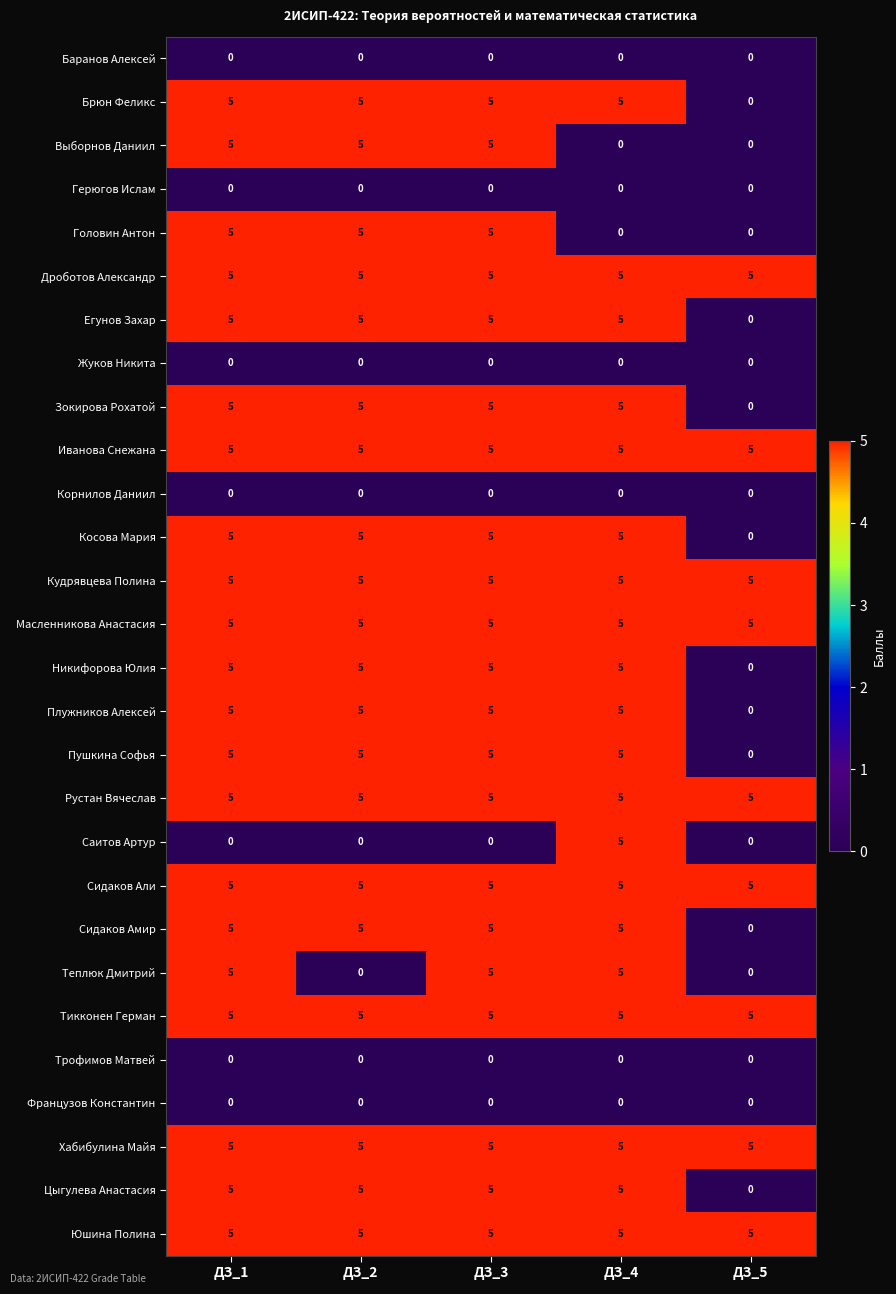

What is the greatest value displayed?

5